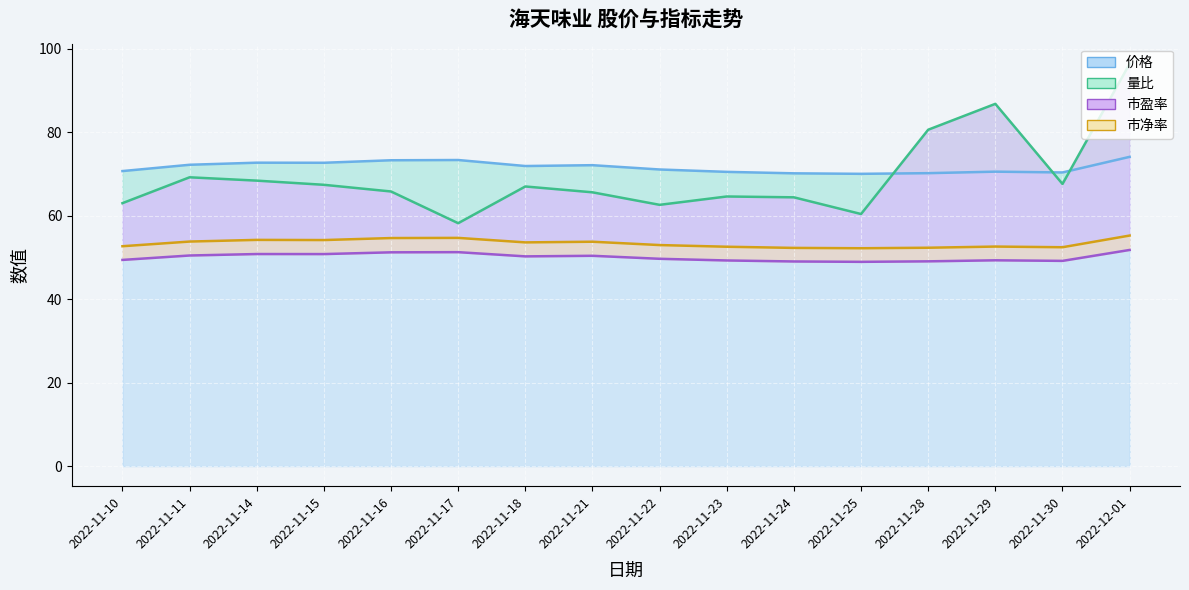

Reading left to right, extract all data points from this chart.

价格 (line): 2022-11-10=70.7	2022-11-11=72.2	2022-11-14=72.7	2022-11-15=72.7	2022-11-16=73.3	2022-11-17=73.3	2022-11-18=71.9	2022-11-21=72.1	2022-11-22=71.1	2022-11-23=70.5	2022-11-24=70.2	2022-11-25=70.0	2022-11-28=70.2	2022-11-29=70.5	2022-11-30=70.4	2022-12-01=74.1
量比 (line): 2022-11-10=63.0	2022-11-11=69.2	2022-11-14=68.4	2022-11-15=67.4	2022-11-16=65.8	2022-11-17=58.2	2022-11-18=67.0	2022-11-21=65.6	2022-11-22=62.6	2022-11-23=64.6	2022-11-24=64.4	2022-11-25=60.4	2022-11-28=80.6	2022-11-29=86.8	2022-11-30=67.6	2022-12-01=96.4
市盈率 (line): 2022-11-10=49.4	2022-11-11=50.5	2022-11-14=50.8	2022-11-15=50.8	2022-11-16=51.2	2022-11-17=51.3	2022-11-18=50.2	2022-11-21=50.4	2022-11-22=49.7	2022-11-23=49.3	2022-11-24=49.0	2022-11-25=48.9	2022-11-28=49.1	2022-11-29=49.3	2022-11-30=49.2	2022-12-01=51.8
市净率 (line): 2022-11-10=52.7	2022-11-11=53.8	2022-11-14=54.2	2022-11-15=54.2	2022-11-16=54.6	2022-11-17=54.7	2022-11-18=53.6	2022-11-21=53.8	2022-11-22=53.0	2022-11-23=52.6	2022-11-24=52.3	2022-11-25=52.2	2022-11-28=52.3	2022-11-29=52.6	2022-11-30=52.4	2022-12-01=55.2